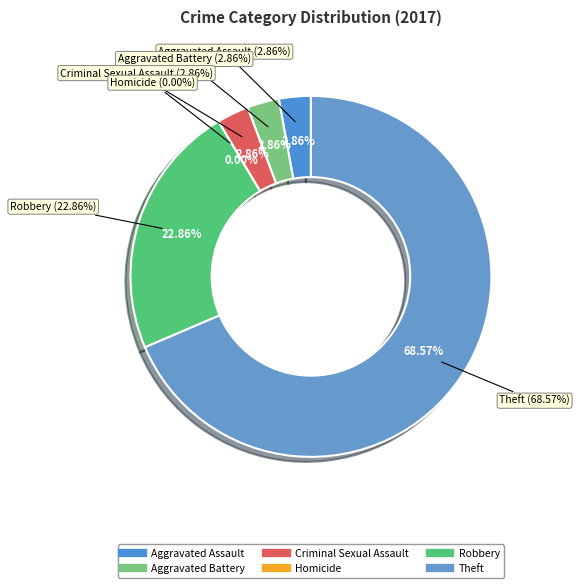

To the nearest percent, what is the difference between the largest and smallest slice percentages?

69%